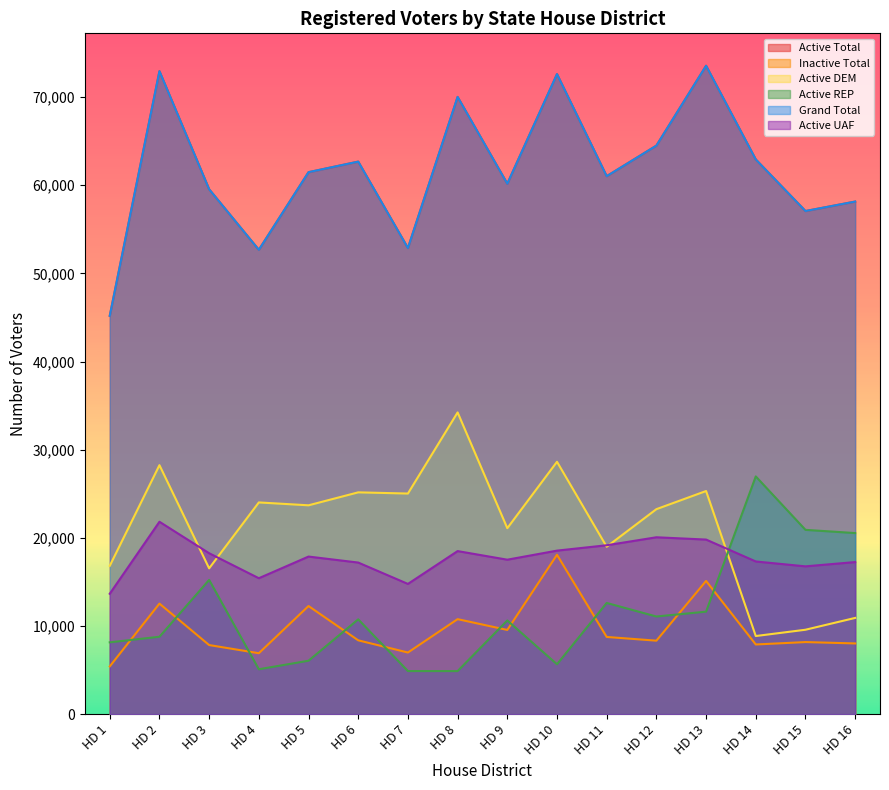

At how many categories does at least one series exceed 54460?

13